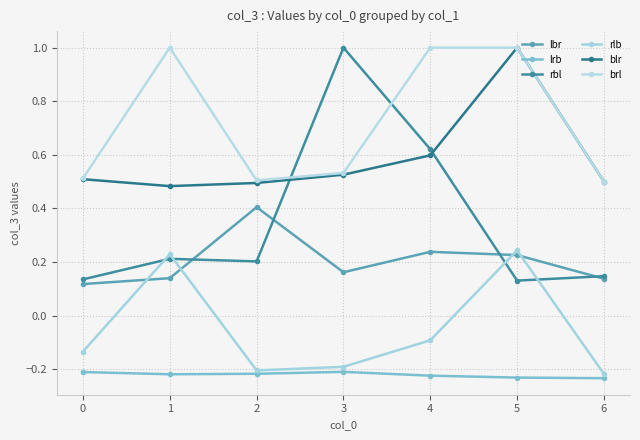

True or false: rlb and lrb cross at least once.

False